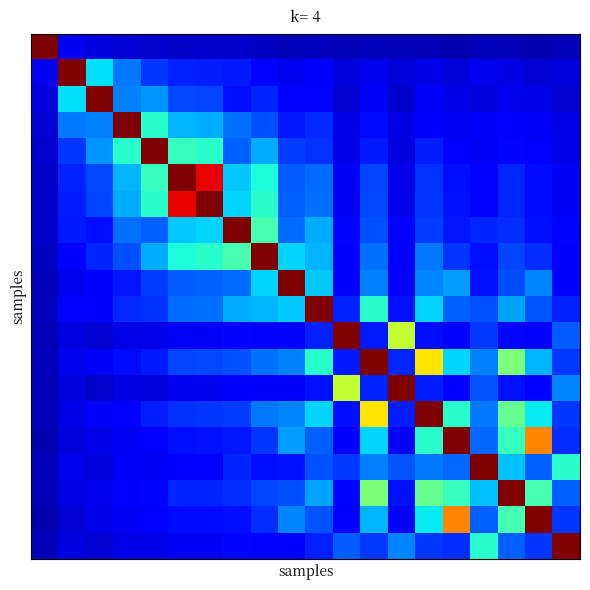

Reading left to right, what are all the values shown in this chart?

row_0: 1.0	0.1	0.1	0.1	0.1	0.1	0.1	0.1	0.1	0.1	0.1	0.0	0.1	0.0	0.1	0.0	0.1	0.0	0.0	0.0
row_1: 0.1	1.0	0.3	0.2	0.2	0.2	0.2	0.1	0.1	0.1	0.1	0.1	0.1	0.1	0.1	0.1	0.1	0.1	0.1	0.1
row_2: 0.1	0.3	1.0	0.2	0.3	0.2	0.2	0.1	0.2	0.1	0.1	0.1	0.1	0.1	0.1	0.1	0.1	0.1	0.1	0.1
row_3: 0.1	0.2	0.2	1.0	0.4	0.3	0.3	0.2	0.2	0.1	0.2	0.1	0.1	0.1	0.1	0.1	0.1	0.1	0.1	0.1
row_4: 0.1	0.2	0.3	0.4	1.0	0.4	0.4	0.2	0.3	0.2	0.2	0.1	0.2	0.1	0.2	0.1	0.1	0.1	0.1	0.1
row_5: 0.1	0.2	0.2	0.3	0.4	1.0	0.9	0.3	0.4	0.2	0.2	0.1	0.2	0.1	0.2	0.1	0.1	0.2	0.1	0.1
row_6: 0.1	0.2	0.2	0.3	0.4	0.9	1.0	0.3	0.4	0.2	0.2	0.1	0.2	0.1	0.2	0.1	0.1	0.2	0.1	0.1
row_7: 0.1	0.1	0.1	0.2	0.2	0.3	0.3	1.0	0.4	0.2	0.3	0.1	0.2	0.1	0.2	0.1	0.2	0.2	0.1	0.1
row_8: 0.1	0.1	0.2	0.2	0.3	0.4	0.4	0.4	1.0	0.3	0.3	0.1	0.2	0.1	0.2	0.2	0.1	0.2	0.2	0.1
row_9: 0.1	0.1	0.1	0.1	0.2	0.2	0.2	0.2	0.3	1.0	0.3	0.1	0.2	0.1	0.3	0.3	0.1	0.2	0.3	0.1
row_10: 0.1	0.1	0.1	0.2	0.2	0.2	0.2	0.3	0.3	0.3	1.0	0.2	0.4	0.1	0.3	0.2	0.2	0.3	0.2	0.2
row_11: 0.0	0.1	0.1	0.1	0.1	0.1	0.1	0.1	0.1	0.1	0.2	1.0	0.1	0.6	0.1	0.1	0.2	0.1	0.1	0.2
row_12: 0.1	0.1	0.1	0.1	0.2	0.2	0.2	0.2	0.2	0.2	0.4	0.1	1.0	0.2	0.7	0.3	0.2	0.5	0.3	0.2
row_13: 0.0	0.1	0.1	0.1	0.1	0.1	0.1	0.1	0.1	0.1	0.1	0.6	0.2	1.0	0.2	0.1	0.2	0.1	0.1	0.3
row_14: 0.1	0.1	0.1	0.1	0.2	0.2	0.2	0.2	0.2	0.3	0.3	0.1	0.7	0.2	1.0	0.4	0.2	0.5	0.4	0.2
row_15: 0.0	0.1	0.1	0.1	0.1	0.1	0.1	0.1	0.2	0.3	0.2	0.1	0.3	0.1	0.4	1.0	0.2	0.4	0.8	0.2
row_16: 0.1	0.1	0.1	0.1	0.1	0.1	0.1	0.2	0.1	0.1	0.2	0.2	0.2	0.2	0.2	0.2	1.0	0.3	0.2	0.4
row_17: 0.0	0.1	0.1	0.1	0.1	0.2	0.2	0.2	0.2	0.2	0.3	0.1	0.5	0.1	0.5	0.4	0.3	1.0	0.4	0.2
row_18: 0.0	0.1	0.1	0.1	0.1	0.1	0.1	0.1	0.2	0.3	0.2	0.1	0.3	0.1	0.4	0.8	0.2	0.4	1.0	0.2
row_19: 0.0	0.1	0.1	0.1	0.1	0.1	0.1	0.1	0.1	0.1	0.2	0.2	0.2	0.3	0.2	0.2	0.4	0.2	0.2	1.0